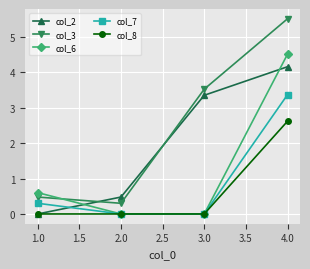

How many data points in col_3 are above 3?

2